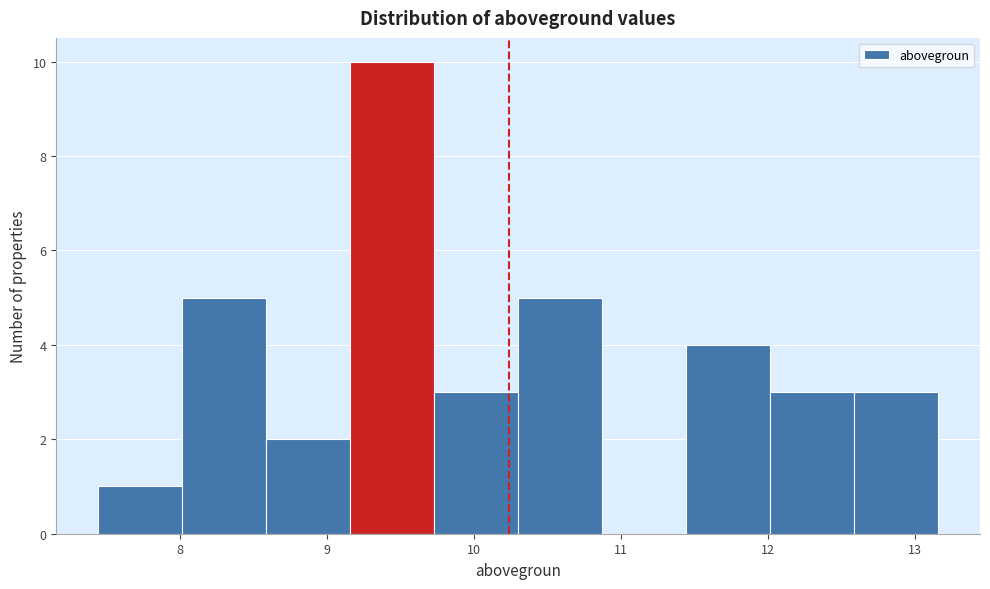

Over which range of the x-axis is the bar tallest?

9.2 to 9.7